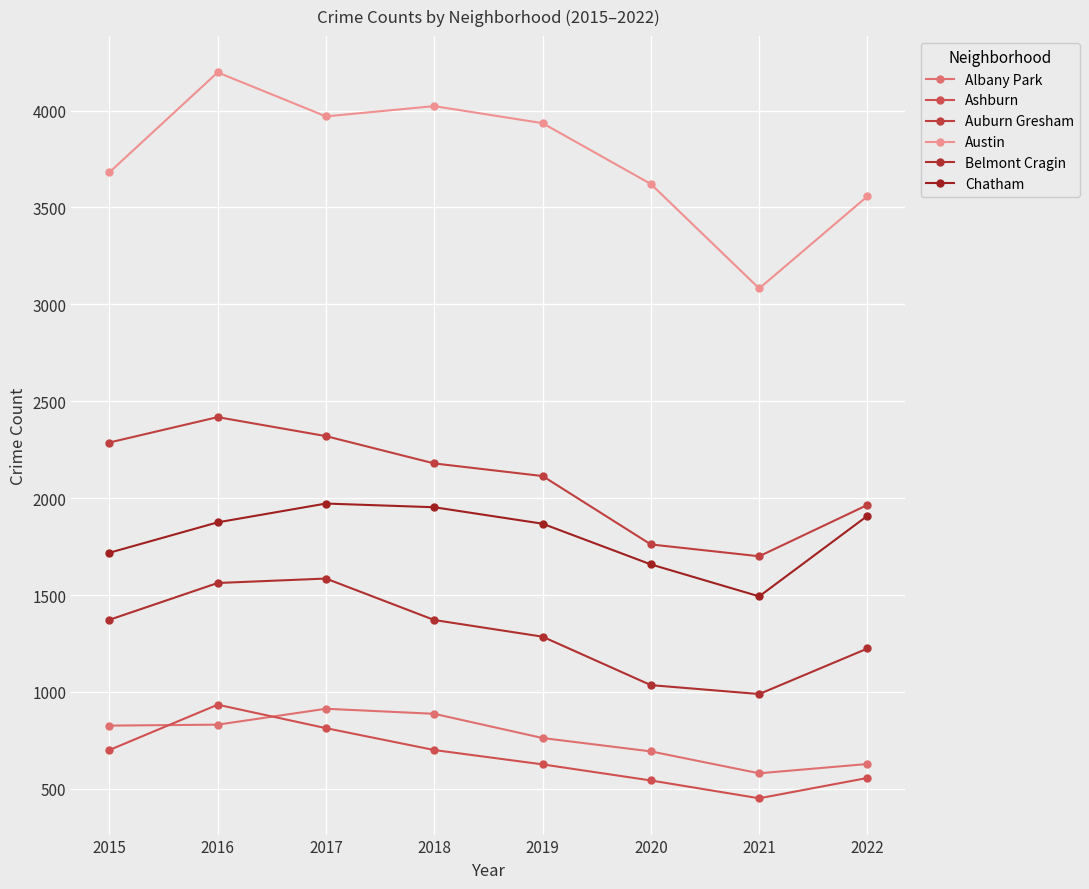

Which series has the widest spread of values?

Austin